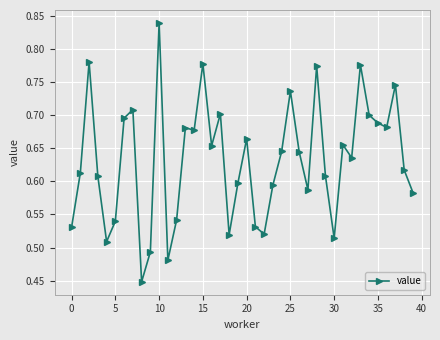

True or false: there are more than 0 points higher than both neighbors.

True